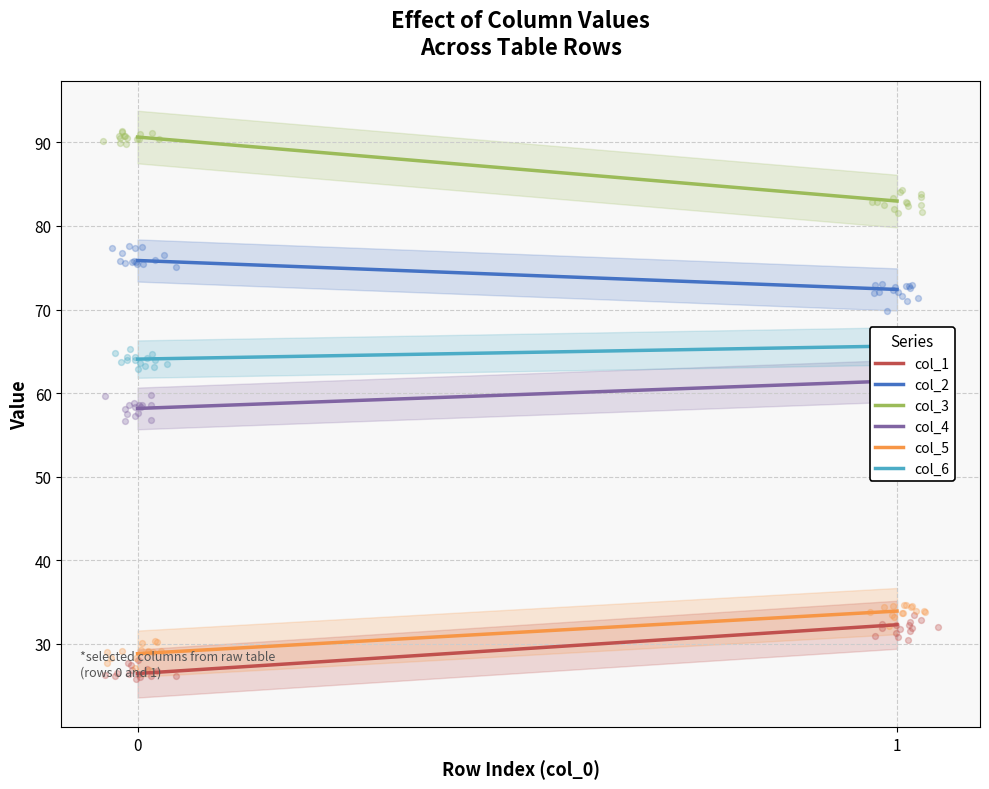

What is the total value across all series at 1?

348.7